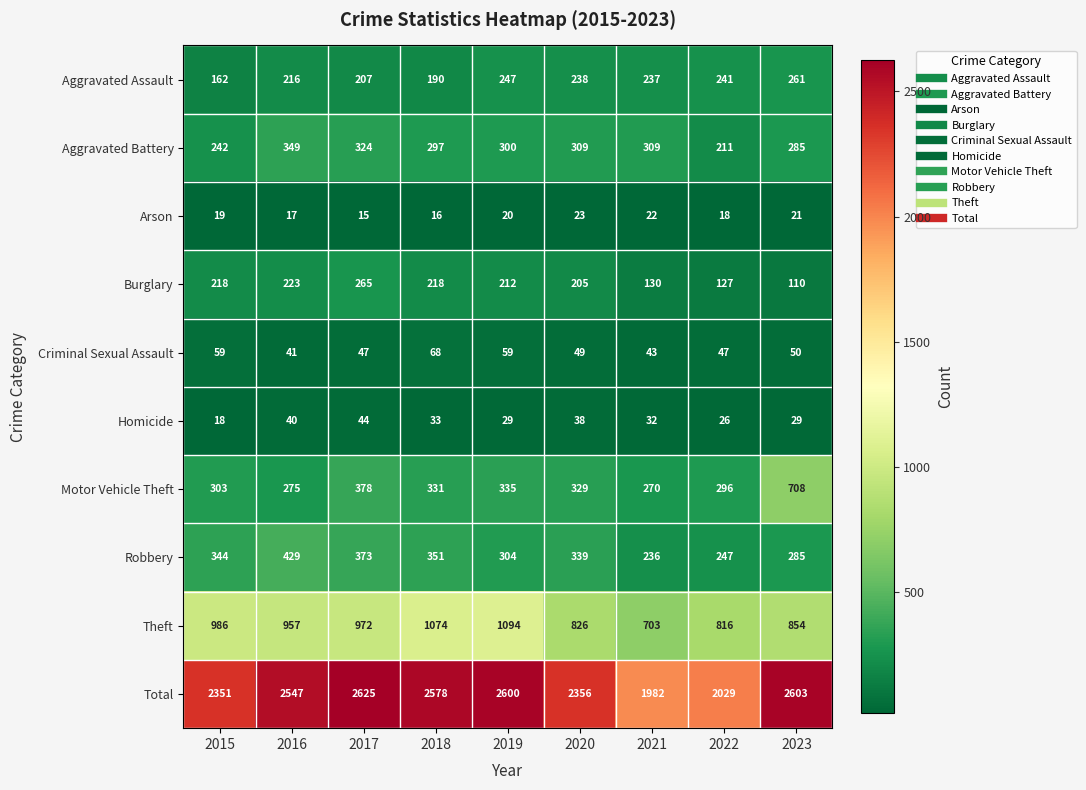

Which series has the widest spread of values?

Total